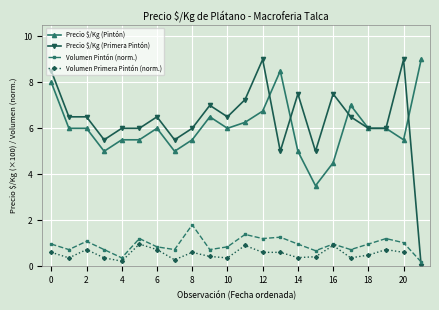

Where is the first local maximum for Volumen Pintón (norm.)?

2